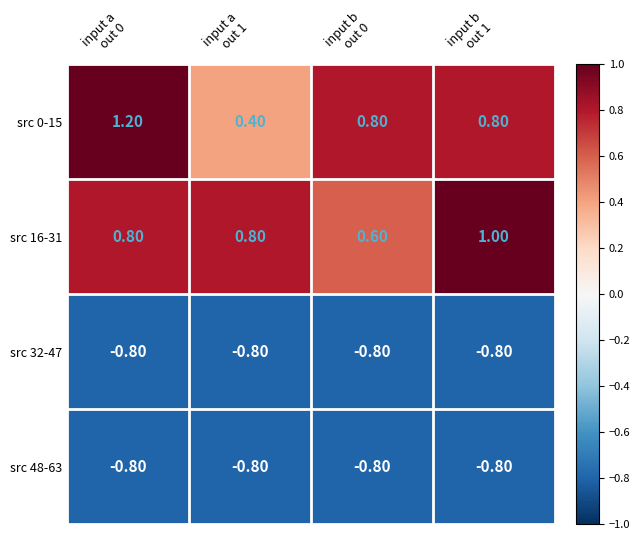

Which series has the widest spread of values?

src 0-15